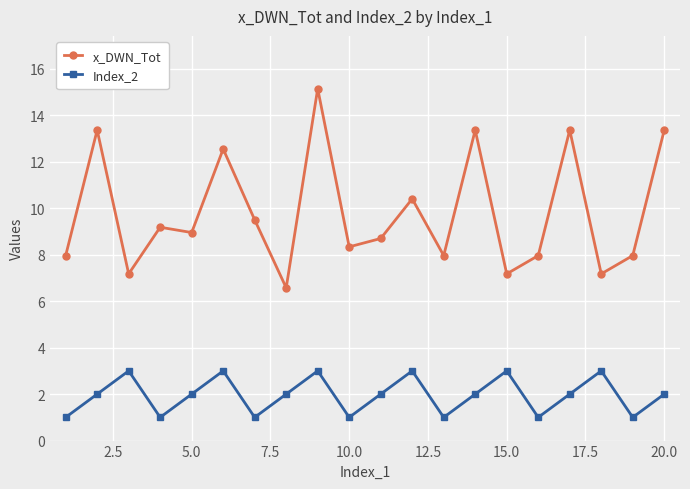

What is the difference between the maximum and minimum values in the x_DWN_Tot series?

8.6